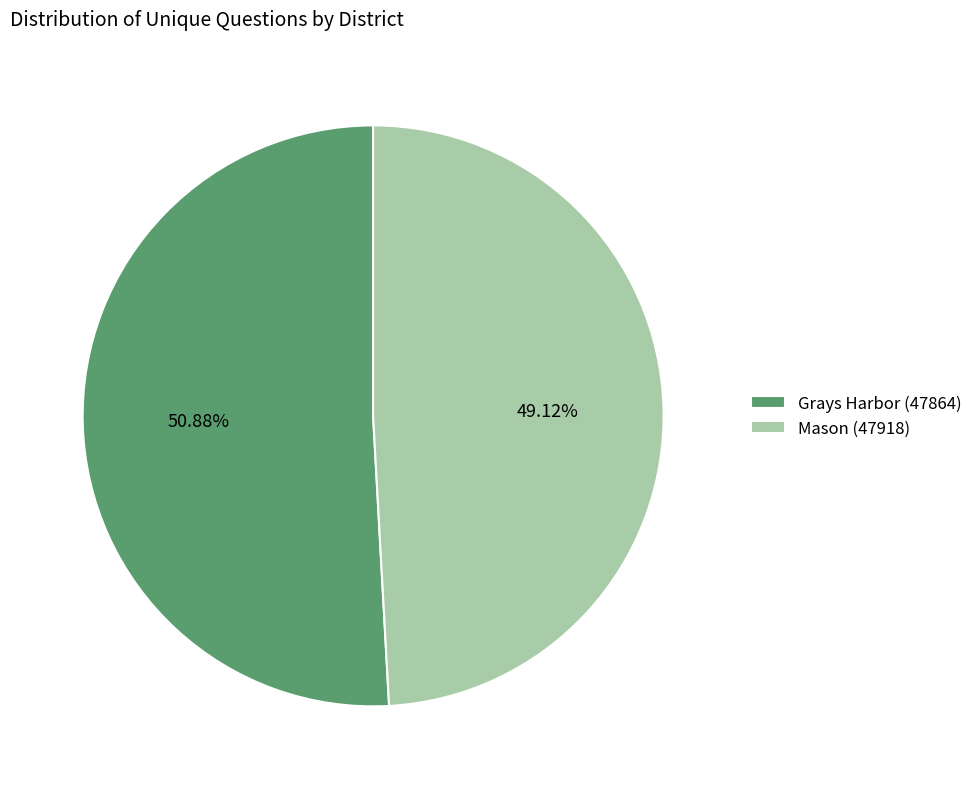

How many slices are in this pie chart?

2